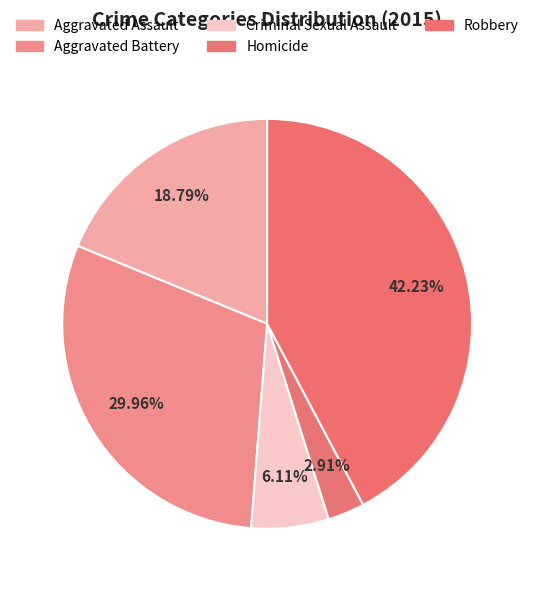

To the nearest percent, what percentage of the pie is Aggravated Assault?

19%